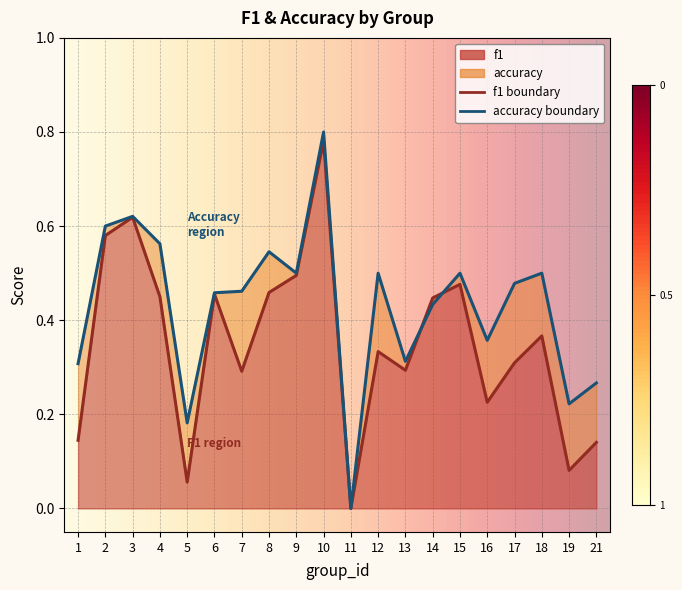

Which series changed the most between 4 and 14?

accuracy